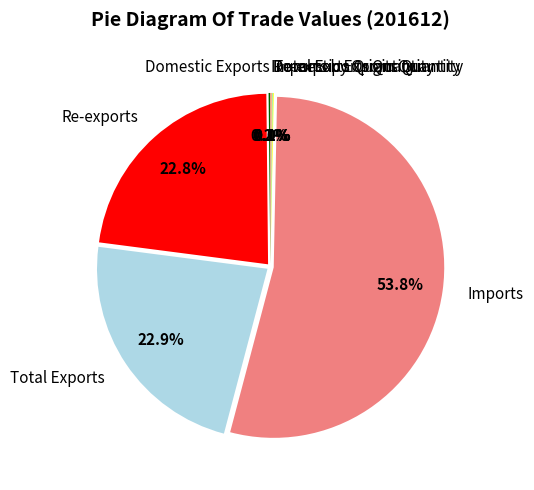

What percentage is NOT represented by Total Exports?

77.1%